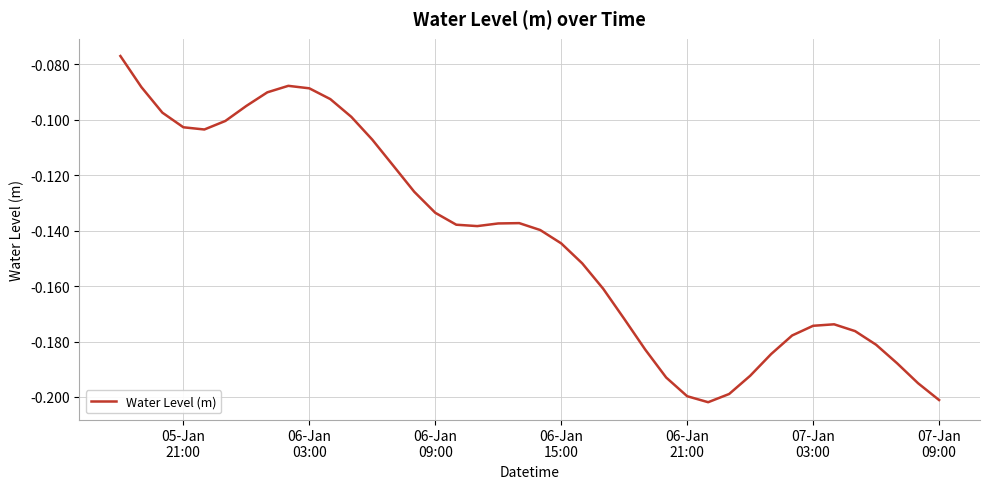

Is this an area chart (filled region under the line)?

No